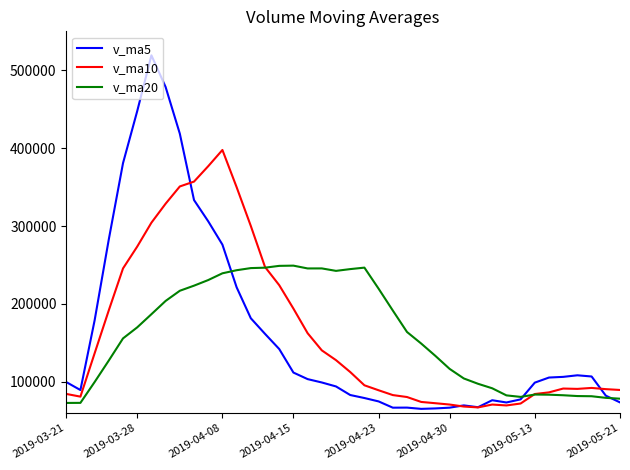

What are all the series names shown in the legend?

v_ma5, v_ma10, v_ma20